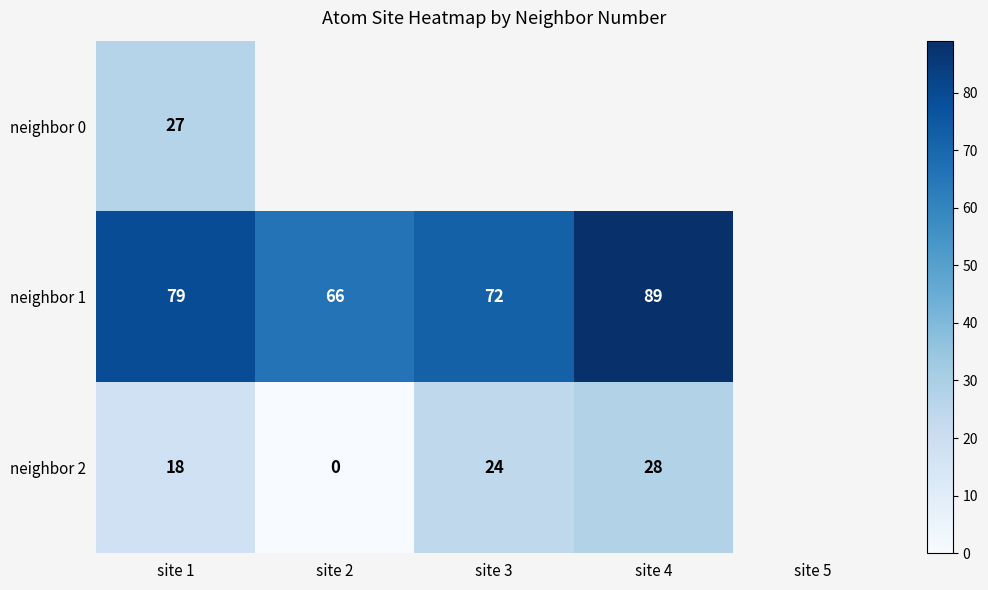

What is the difference between the neighbor 2 values at site 3 and site 2?

24